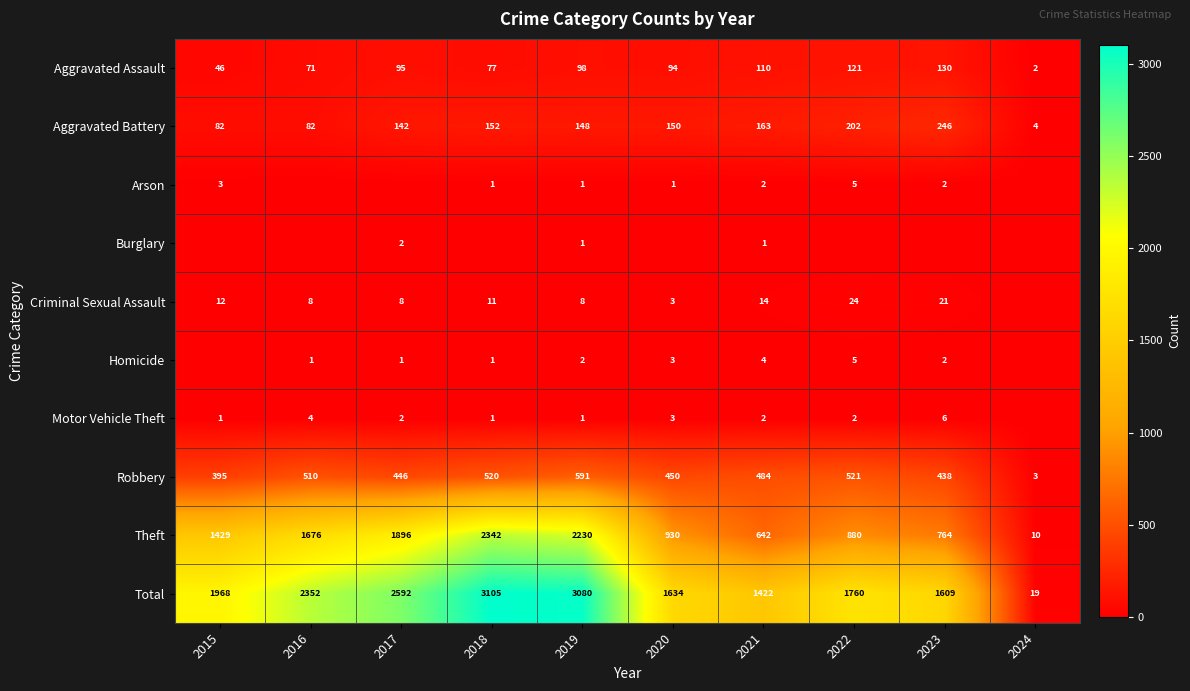

What is the spread (max minus min) of values at 2021?

1421